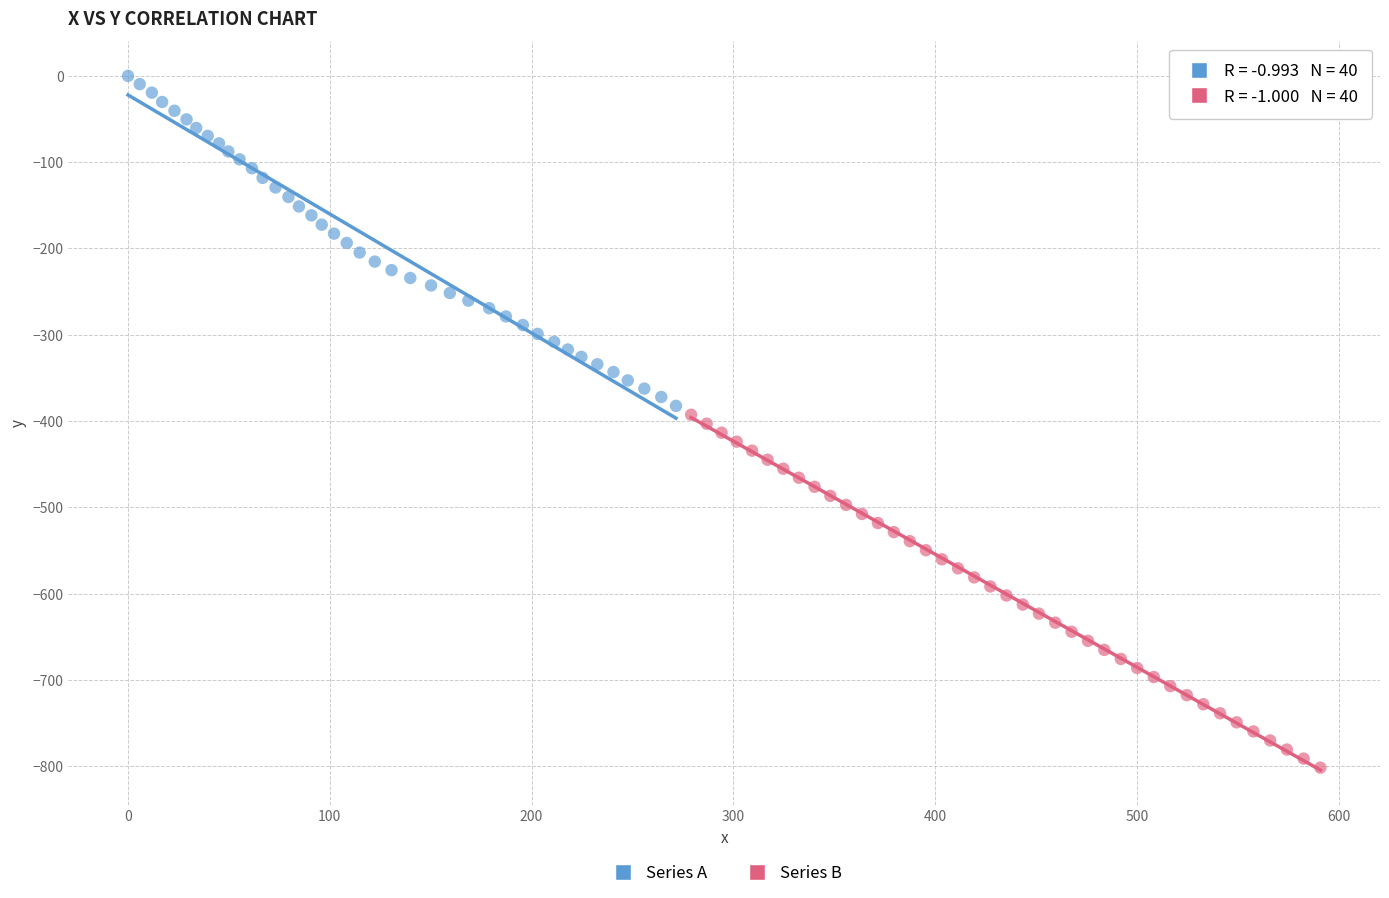

Which series has the largest Y range (max minus min)?

Series B